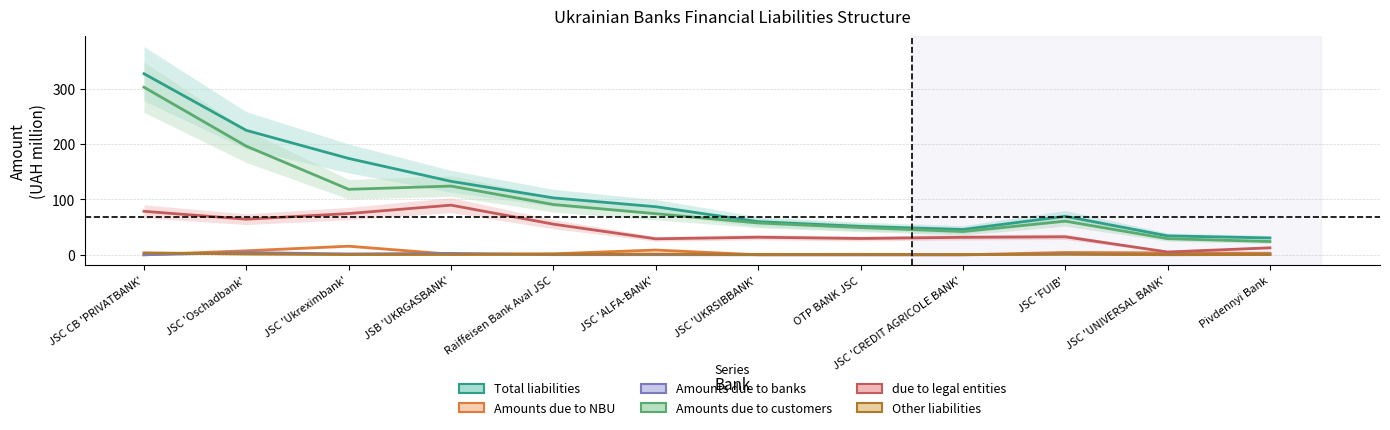

Which label corresponds to the largest value in the chart?

JSC CB 'PRIVATBANK'